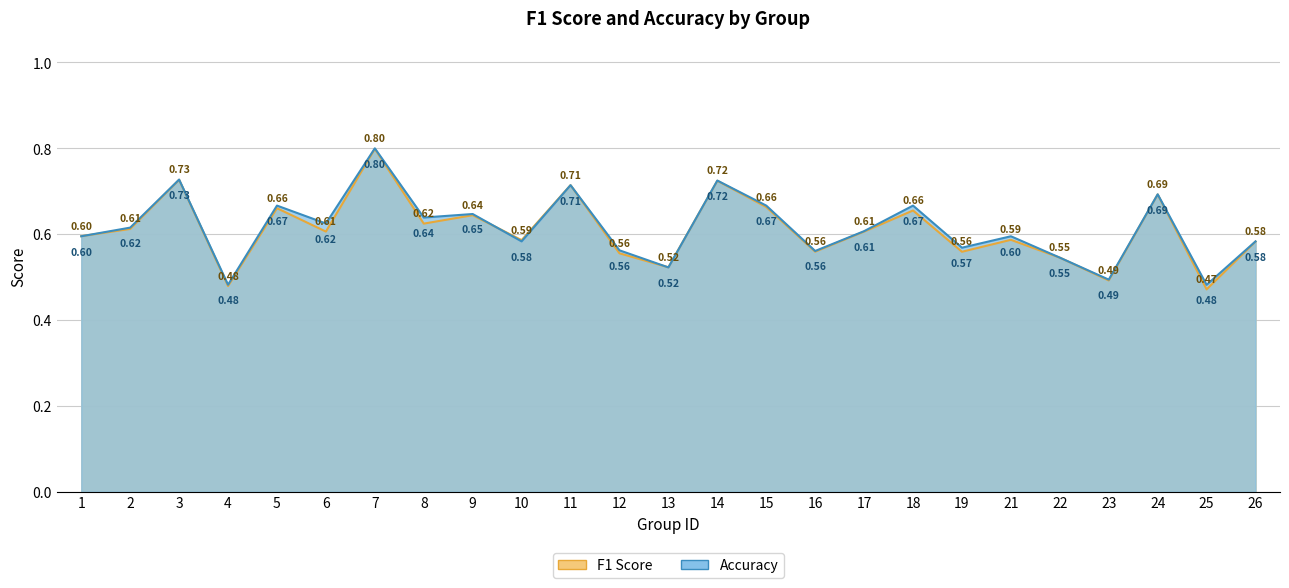

Reading right to left, extract all data points from this chart.

f1: 26=0.6	25=0.5	24=0.7	23=0.5	22=0.5	21=0.6	19=0.6	18=0.7	17=0.6	16=0.6	15=0.7	14=0.7	13=0.5	12=0.6	11=0.7	10=0.6	9=0.6	8=0.6	7=0.8	6=0.6	5=0.7	4=0.5	3=0.7	2=0.6	1=0.6
accuracy: 26=0.6	25=0.5	24=0.7	23=0.5	22=0.5	21=0.6	19=0.6	18=0.7	17=0.6	16=0.6	15=0.7	14=0.7	13=0.5	12=0.6	11=0.7	10=0.6	9=0.6	8=0.6	7=0.8	6=0.6	5=0.7	4=0.5	3=0.7	2=0.6	1=0.6